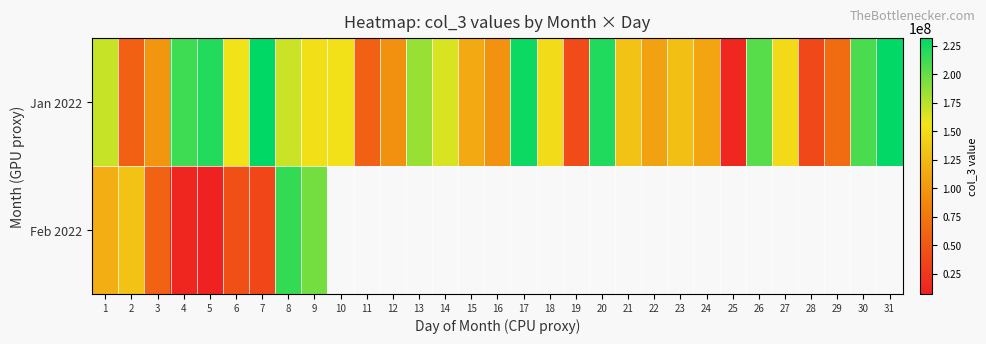

How many positive values does the Feb 2022 series have?

9